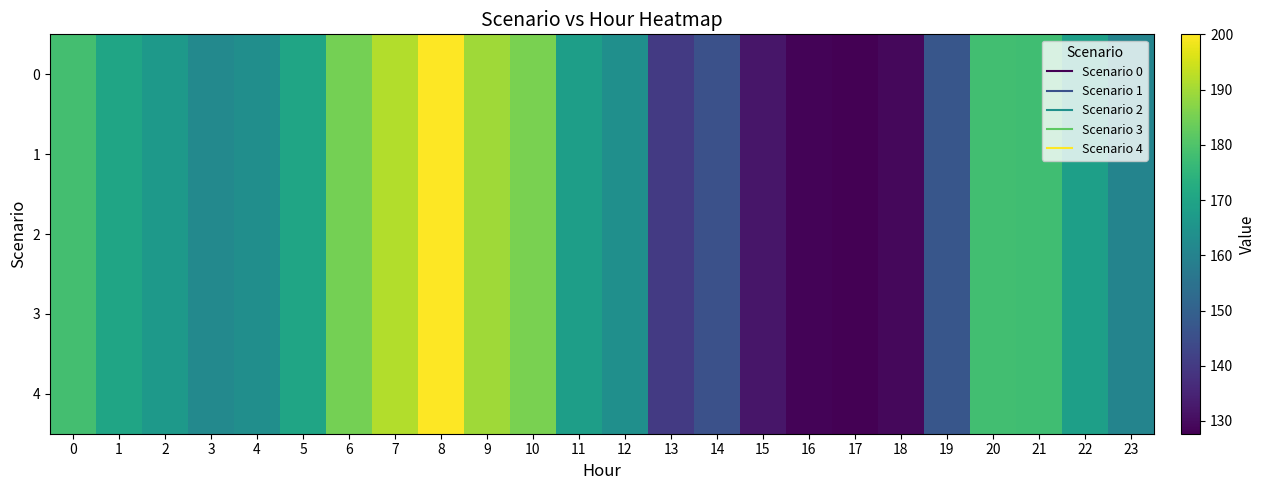

Rank the series at 23 from highest to lowest value.

0, 1, 2, 3, 4